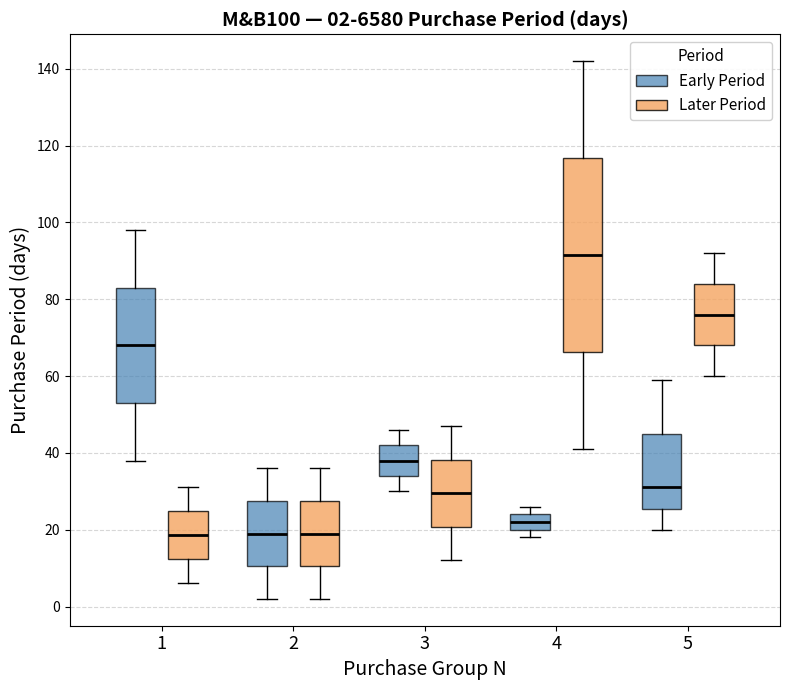

Comparing the boxes themselves (not the whiskers), which one is the tallest?

4 (Later Period)